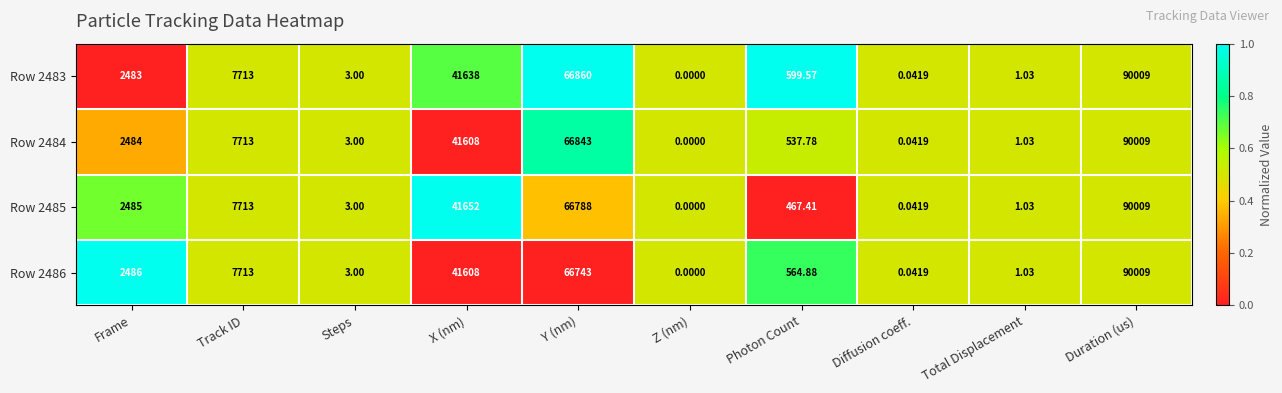

Where is Row 2485 nearest to the value 45004?

X (nm)